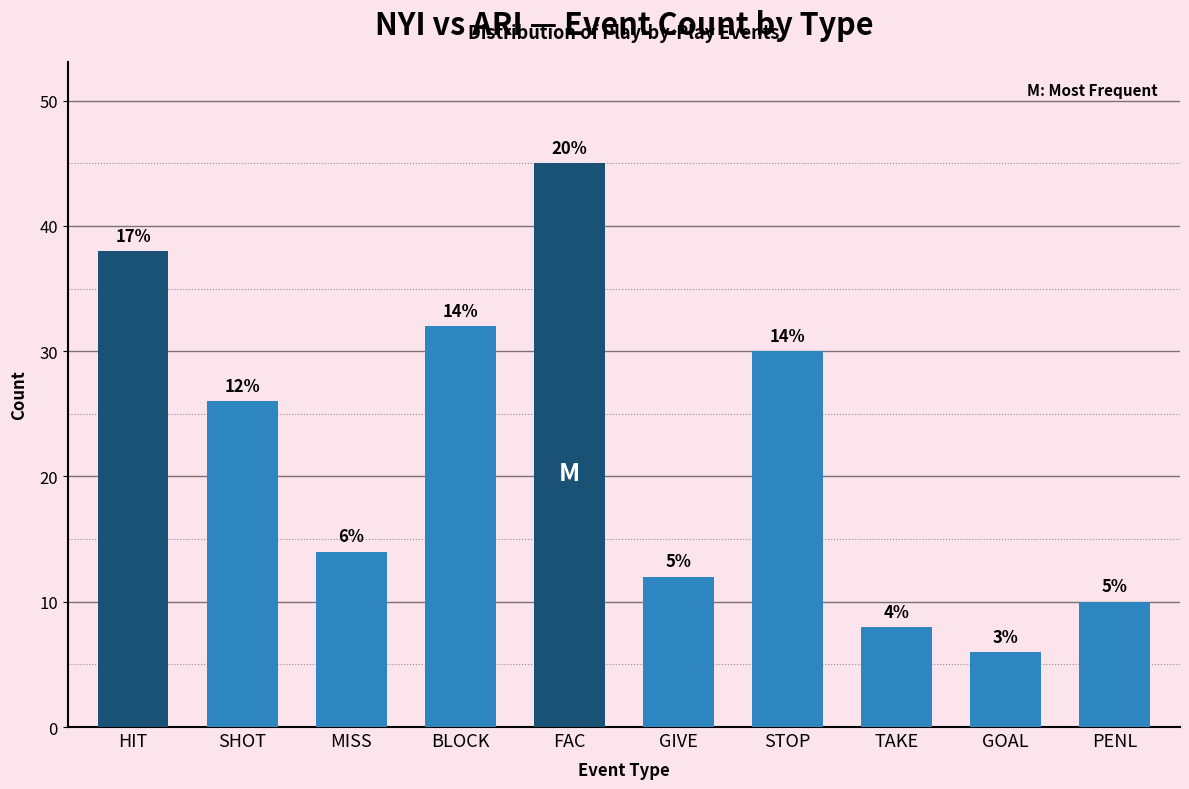

Does the chart contain any negative values?

No